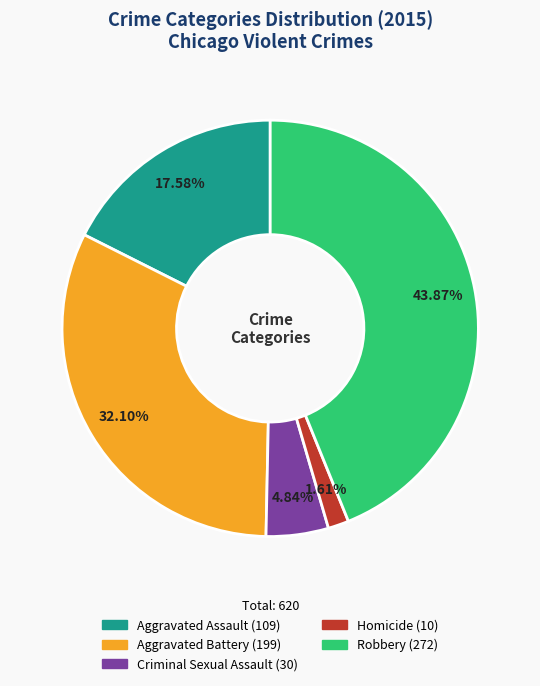

Between Homicide and Aggravated Assault, which is larger?

Aggravated Assault